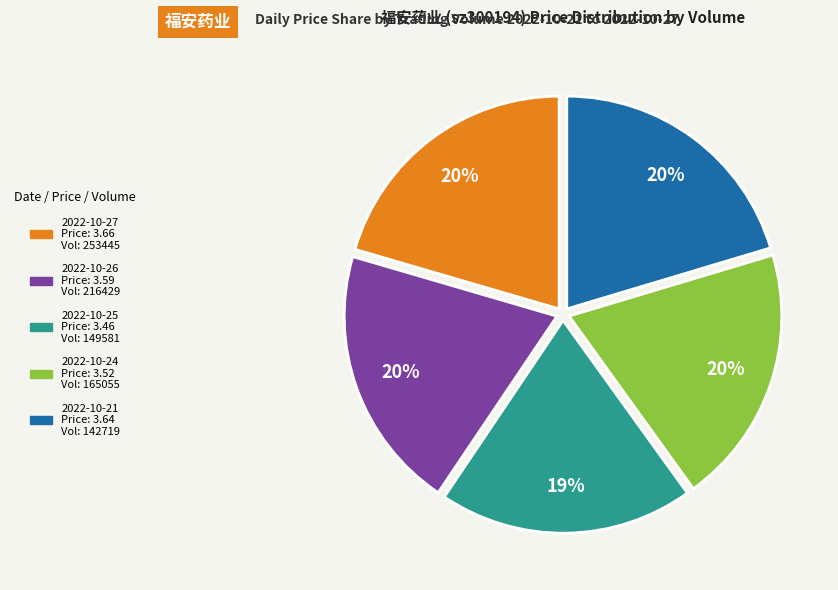

To the nearest percent, what is the difference between the largest and smallest slice percentages?

1%